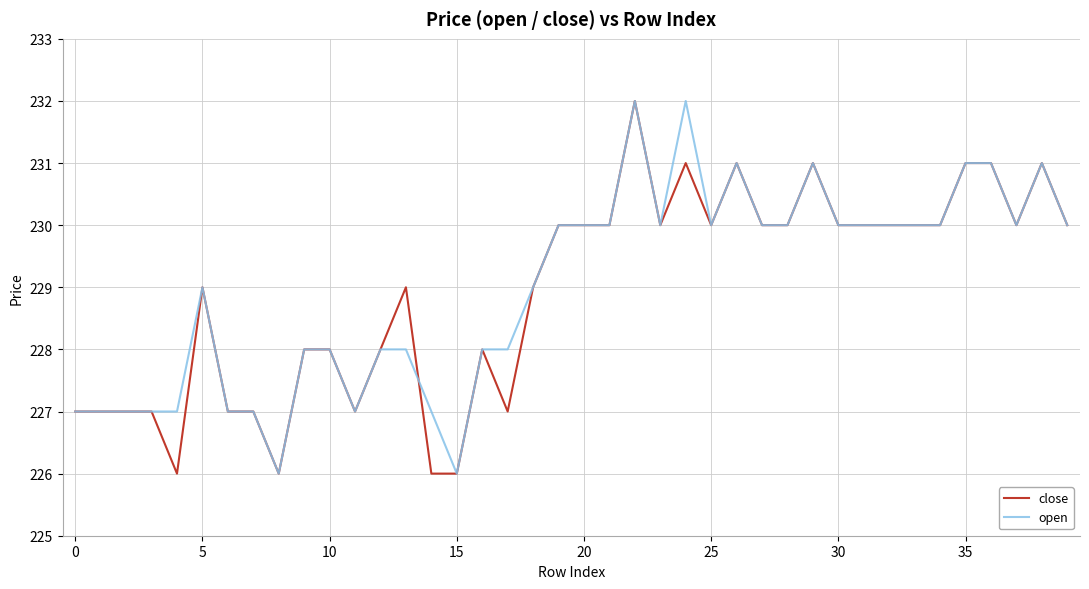

What is the maximum value shown in the chart?

232